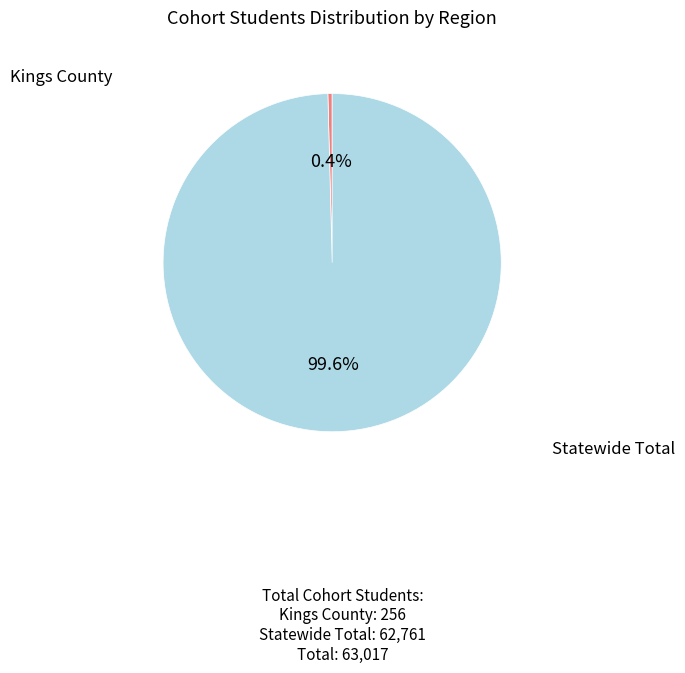

Is there a majority slice in this chart?

Yes